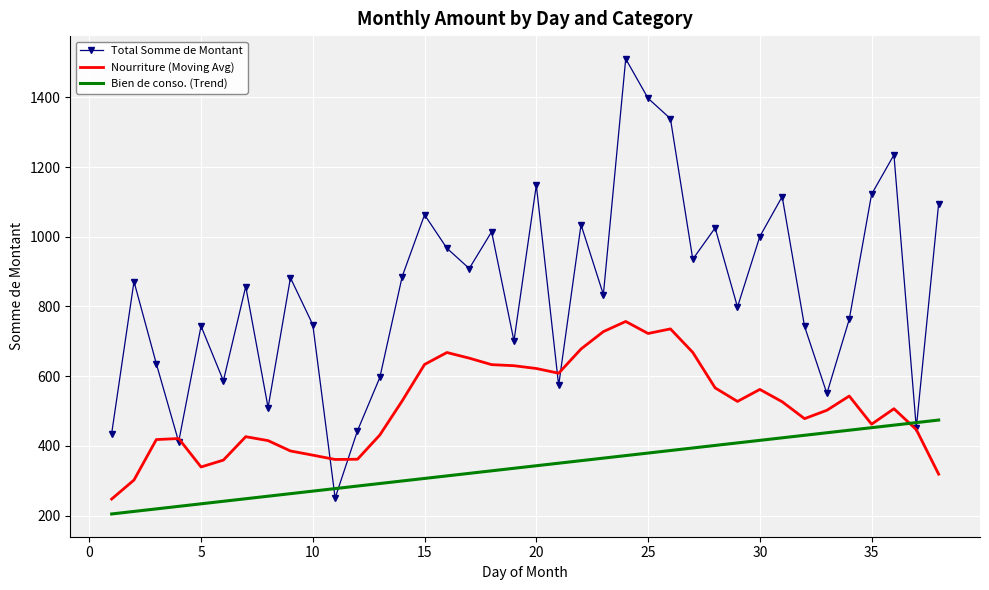

What are all the series names shown in the legend?

Total Somme de Montant, Nourriture (Moving Avg), Bien de conso. (Trend)